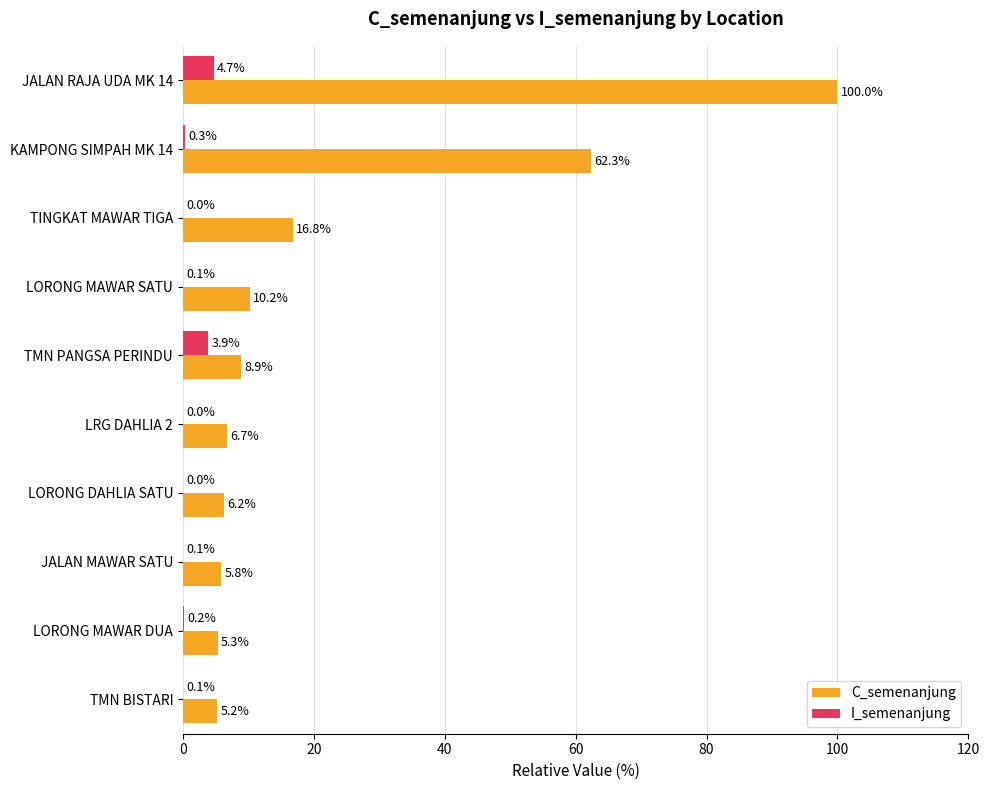

What is the total value across all series at LRG DAHLIA 2?

6.7